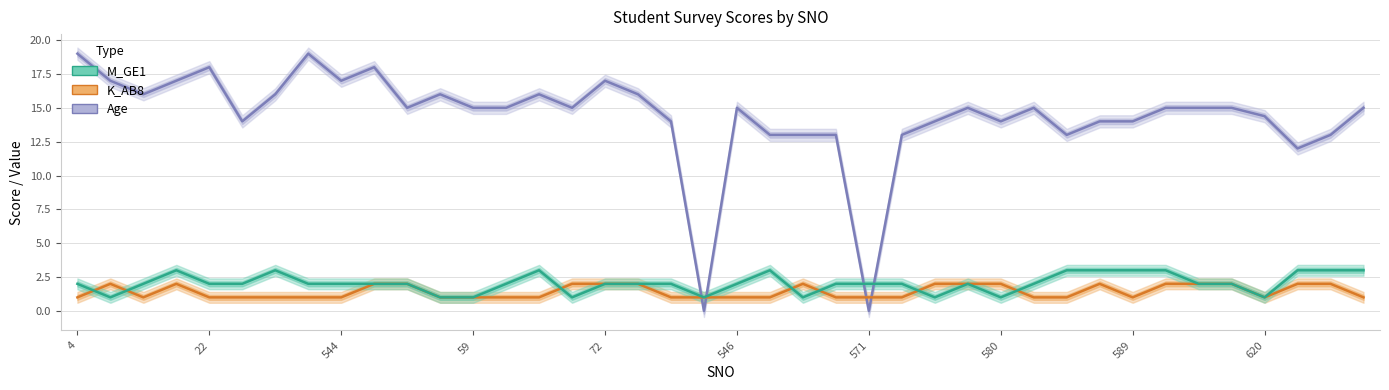

Reading right to left, extract all data points from this chart.

Age: 15.0	13.0	12.0	14.4	15.0	15.0	15.0	14.0	14.0	13.0	15.0	14.0	15.0	14.0	13.0	0.0	13.0	13.0	13.0	15.0	0.0	14.0	16.0	17.0	15.0	16.0	15.0	15.0	16.0	15.0	18.0	17.0	19.0	16.0	14.0	18.0	17.0	16.0	17.0	19.0
K_AB8: 1.0	2.0	2.0	1.0	2.0	2.0	2.0	1.0	2.0	1.0	1.0	2.0	2.0	2.0	1.0	1.0	1.0	2.0	1.0	1.0	1.0	1.0	2.0	2.0	2.0	1.0	1.0	1.0	1.0	2.0	2.0	1.0	1.0	1.0	1.0	1.0	2.0	1.0	2.0	1.0
M_GE1: 3.0	3.0	3.0	1.0	2.0	2.0	3.0	3.0	3.0	3.0	2.0	1.0	2.0	1.0	2.0	2.0	2.0	1.0	3.0	2.0	1.0	2.0	2.0	2.0	1.0	3.0	2.0	1.0	1.0	2.0	2.0	2.0	2.0	3.0	2.0	2.0	3.0	2.0	1.0	2.0